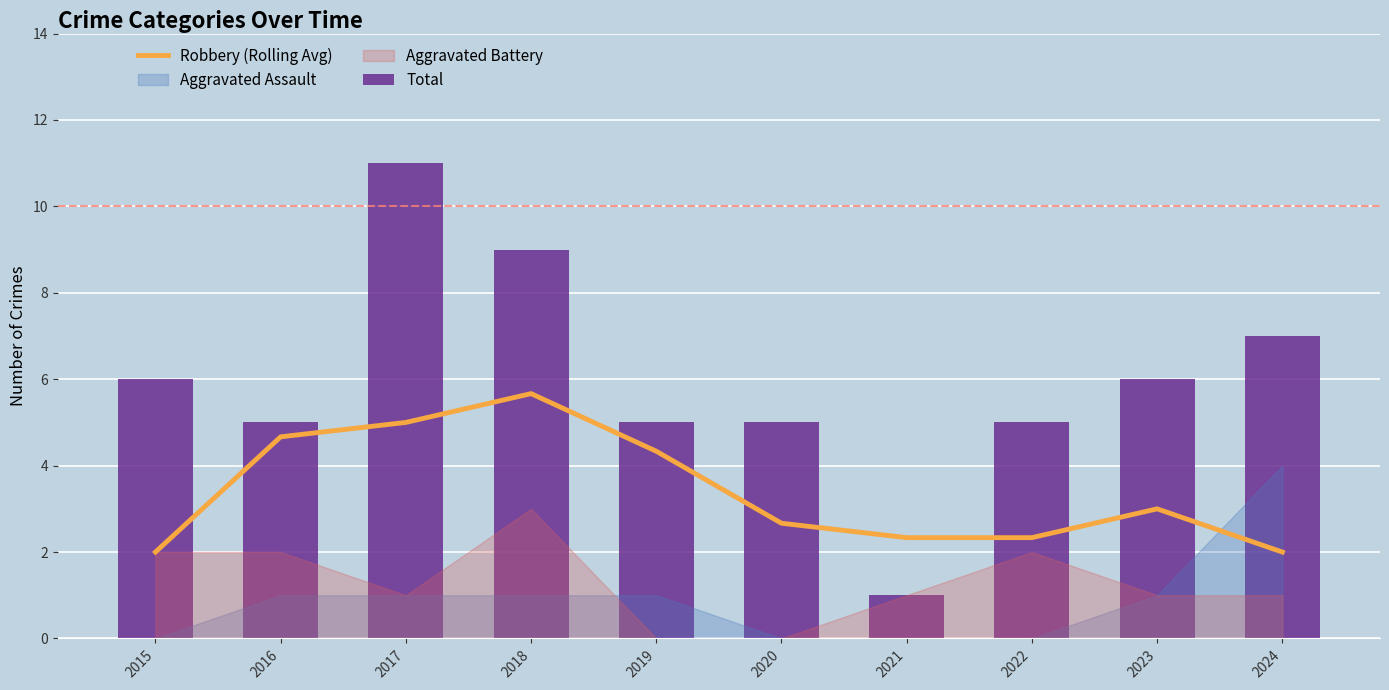

Which category has the highest value in the Robbery (Rolling Avg) series?

2018